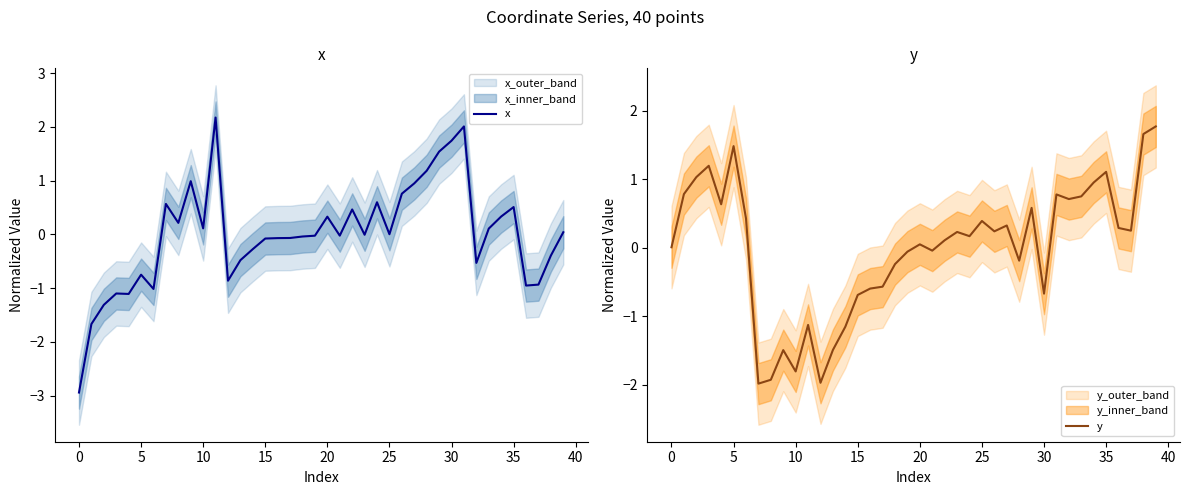

Which category has the highest value in the y series?

39